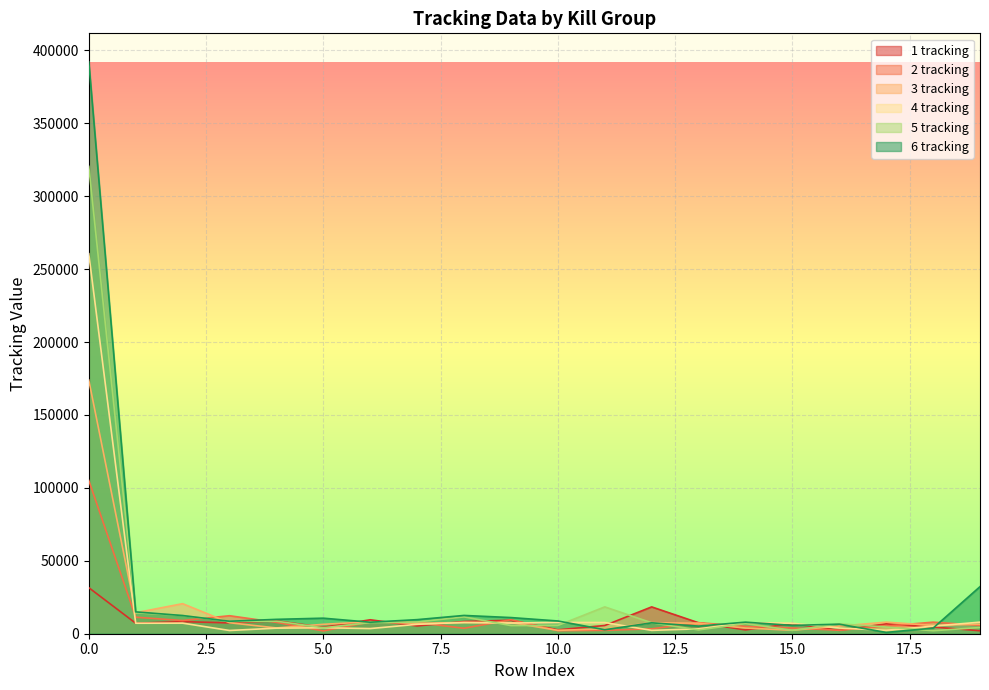

What is the difference between the maximum and second lowest values in the 1 tracking series?

29260